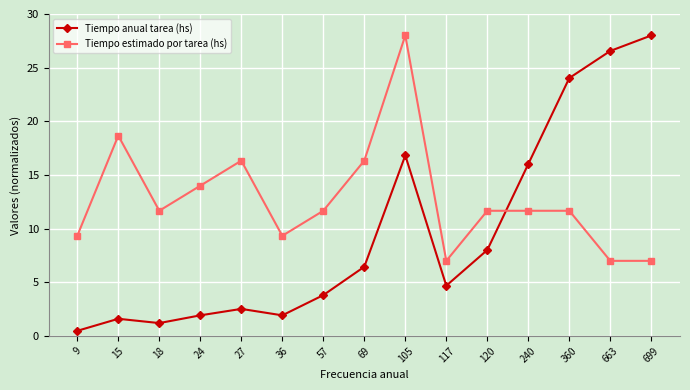

Rank the series by their average value, from highest to lowest.

Tiempo estimado por tarea (hs), Tiempo anual tarea (hs)